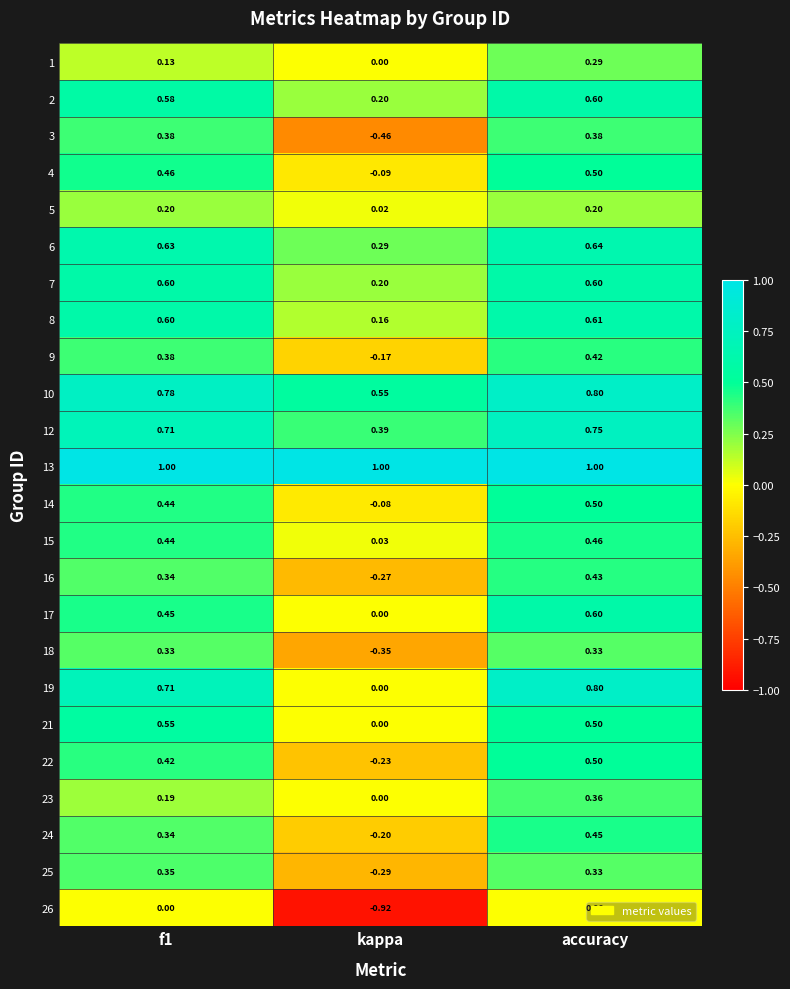

At how many categories does at least one series exceed 0?

3